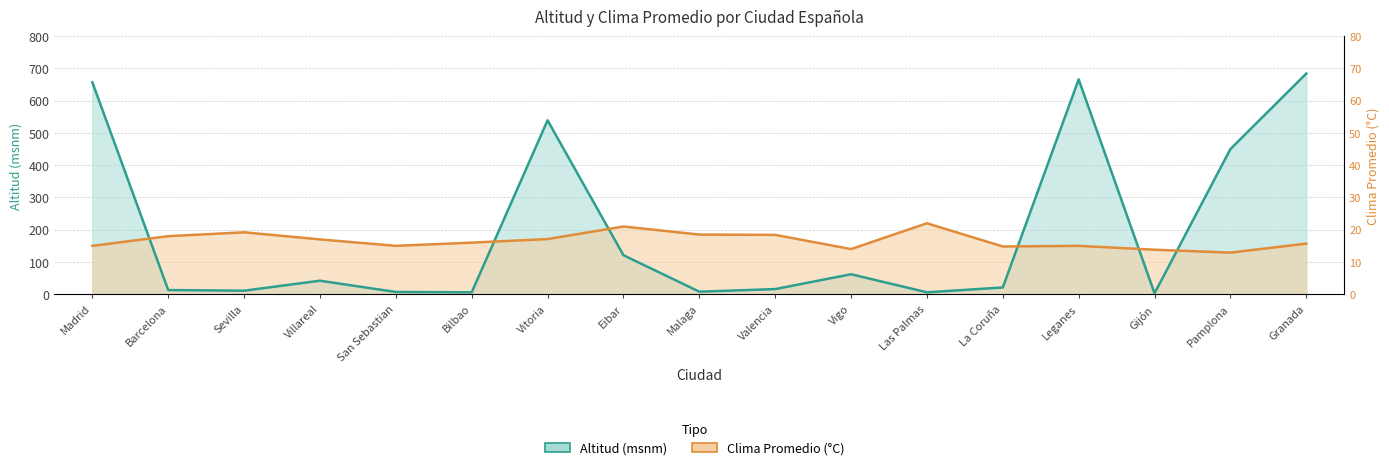

How many lines are shown in the chart?

2